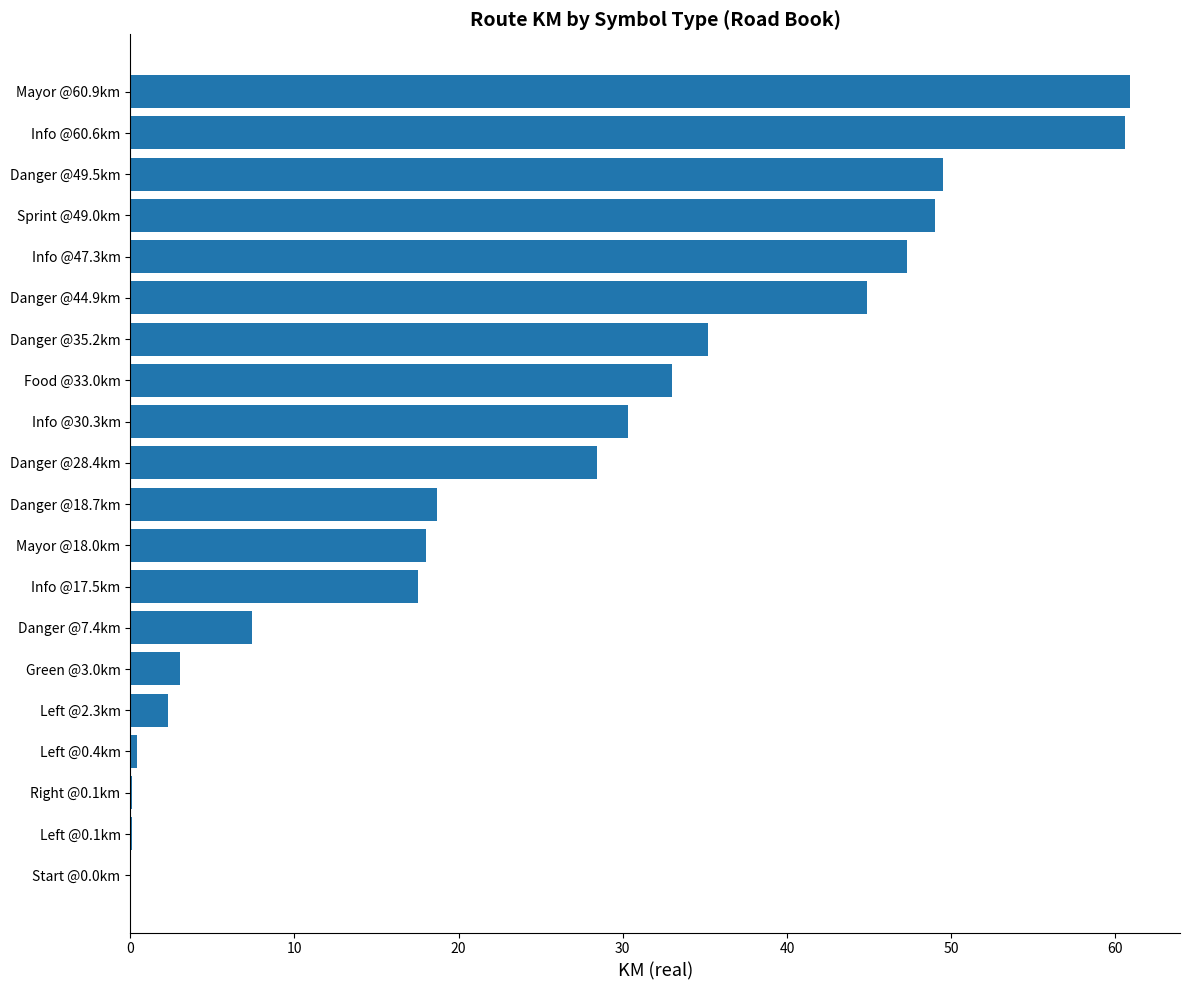

What is the change in value from Danger @44.9km to Danger @49.5km?

+4.6